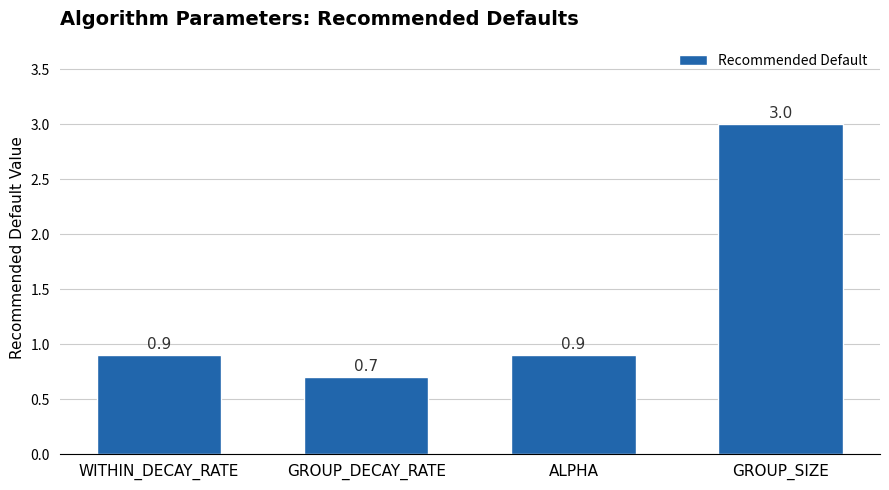

Reading left to right, extract all data points from this chart.

0.9	0.7	0.9	3.0